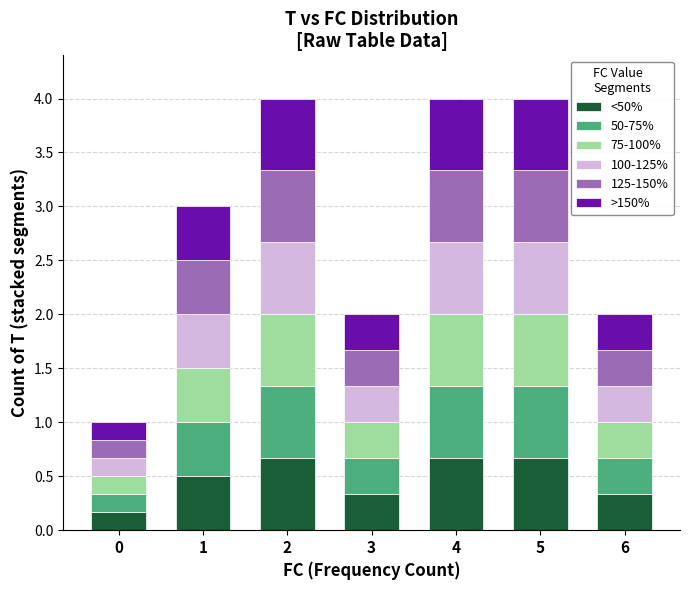

The value of <50% at 5 is 0.7. True or false?

True